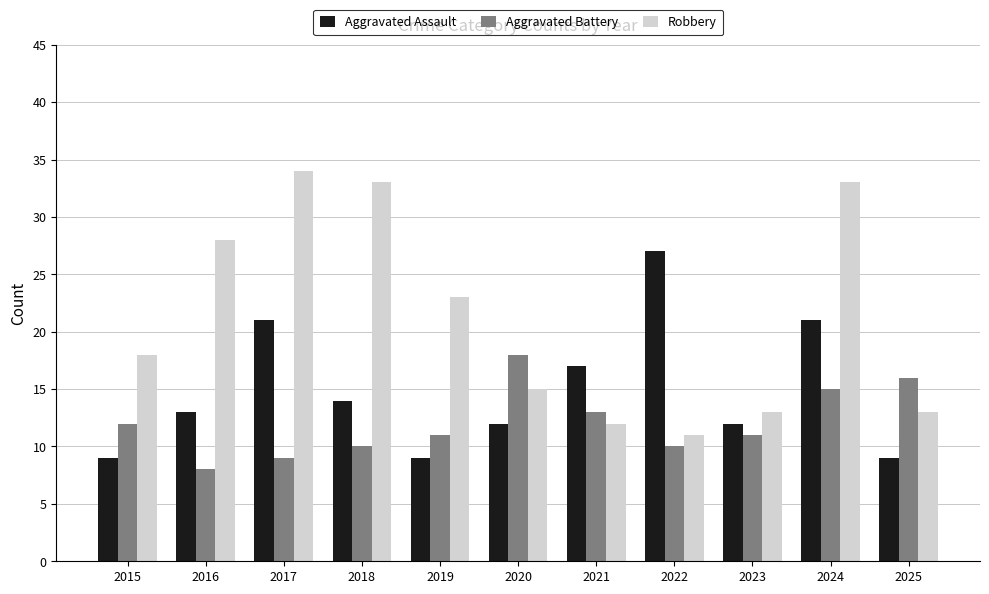

Which series changed the most between 2016 and 2017?

Aggravated Assault